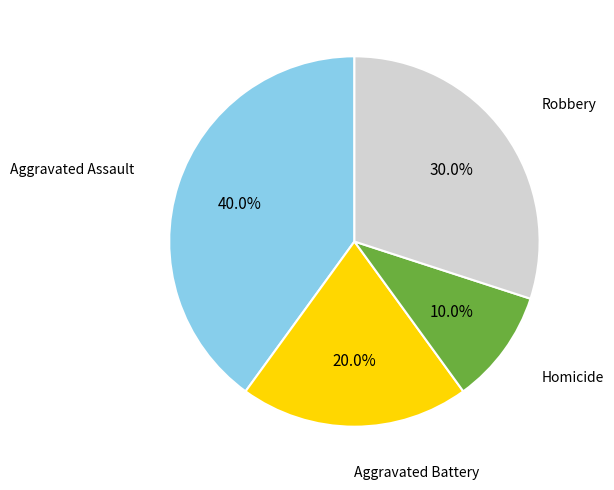

Does any single category account for the majority?

No